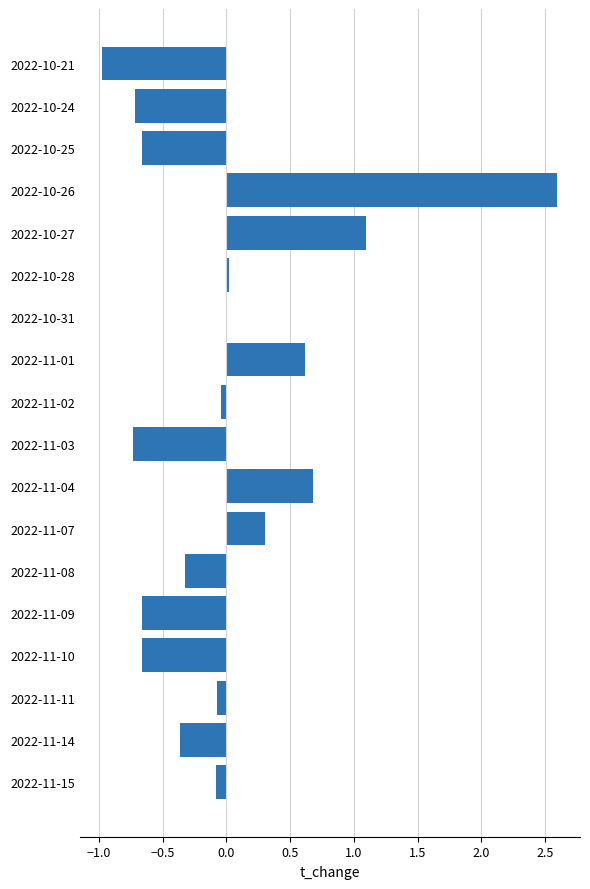

At which category does the chart reach its peak across all series?

2022-10-26